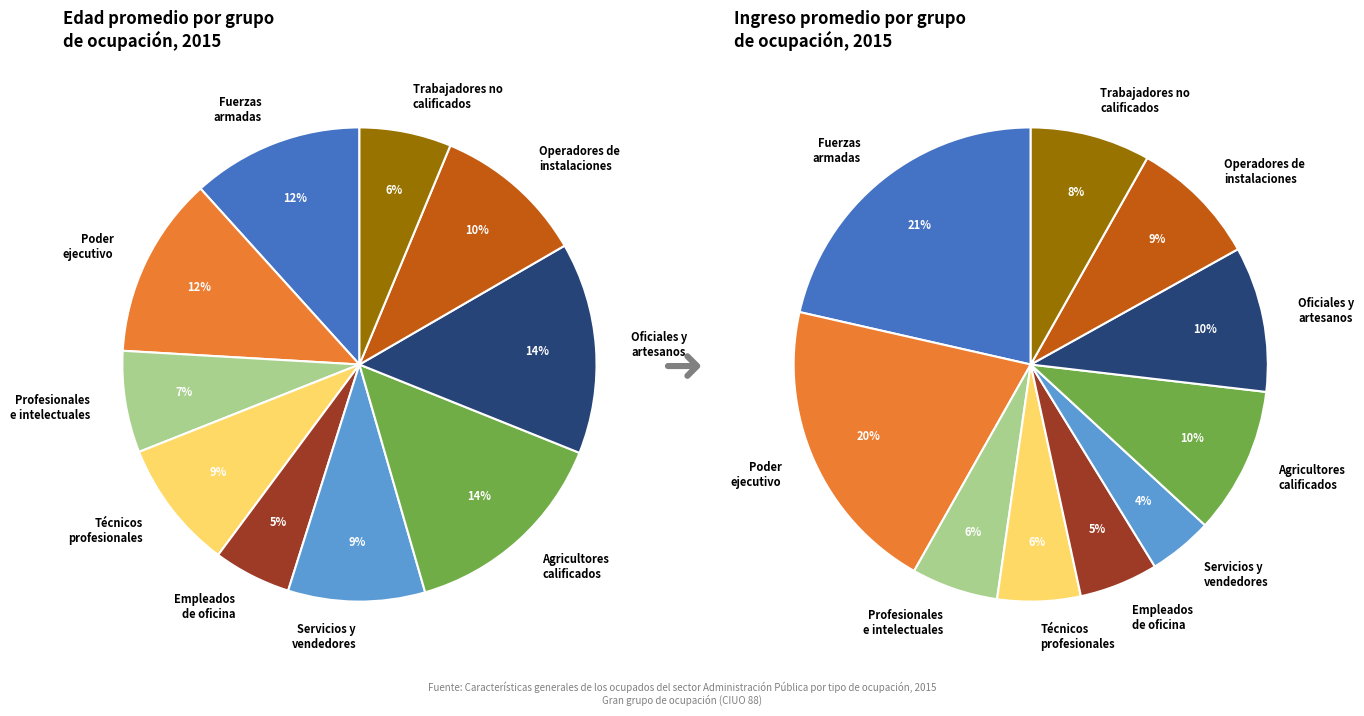

To the nearest percent, what is the difference between the largest and smallest slice percentages?

9%